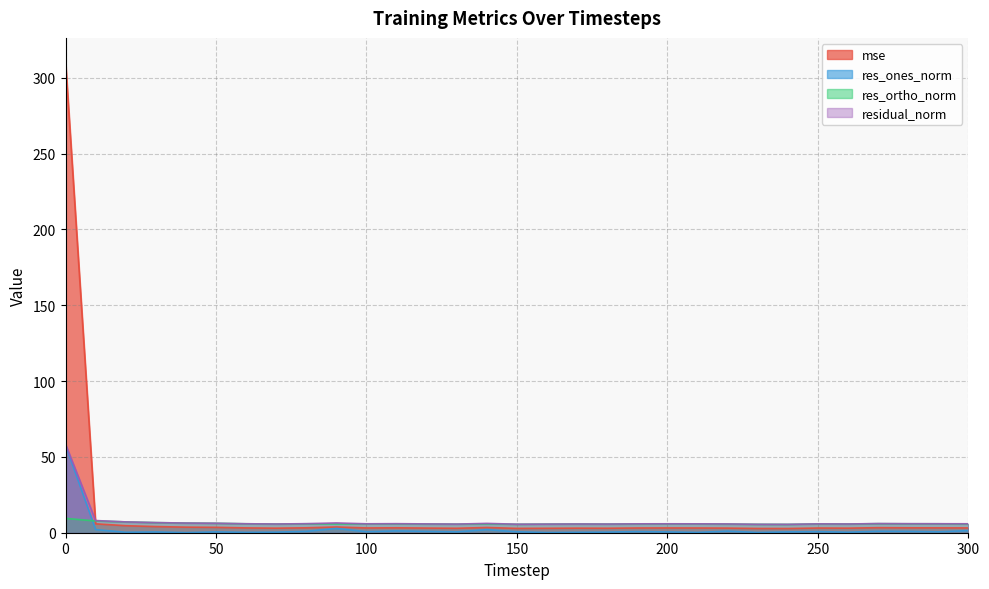

Which series has the largest total across all categories?

mse